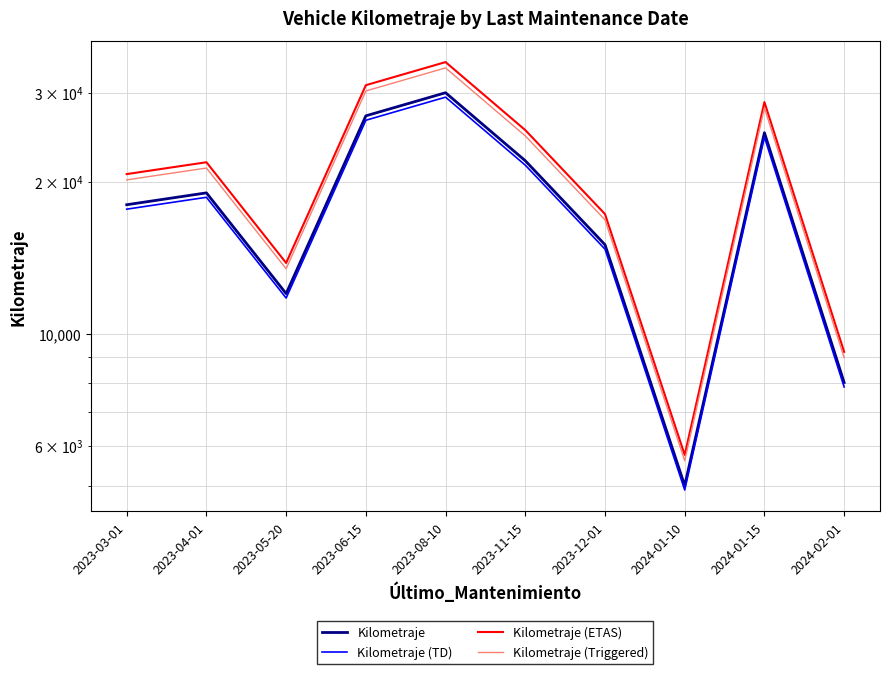

What are all the series names shown in the legend?

Kilometraje, Kilometraje (TD), Kilometraje (ETAS), Kilometraje (Triggered)